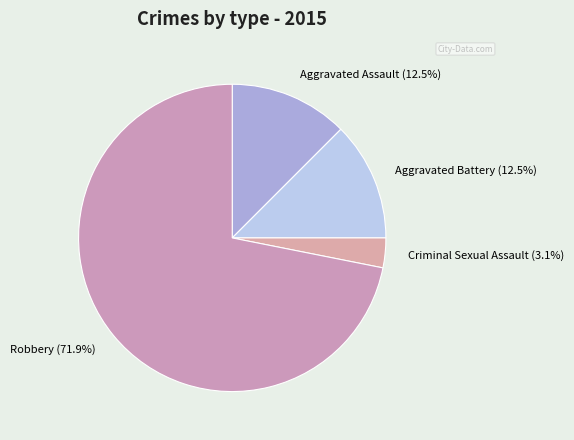

Is it true that Aggravated Assault is 19% of the pie?

False